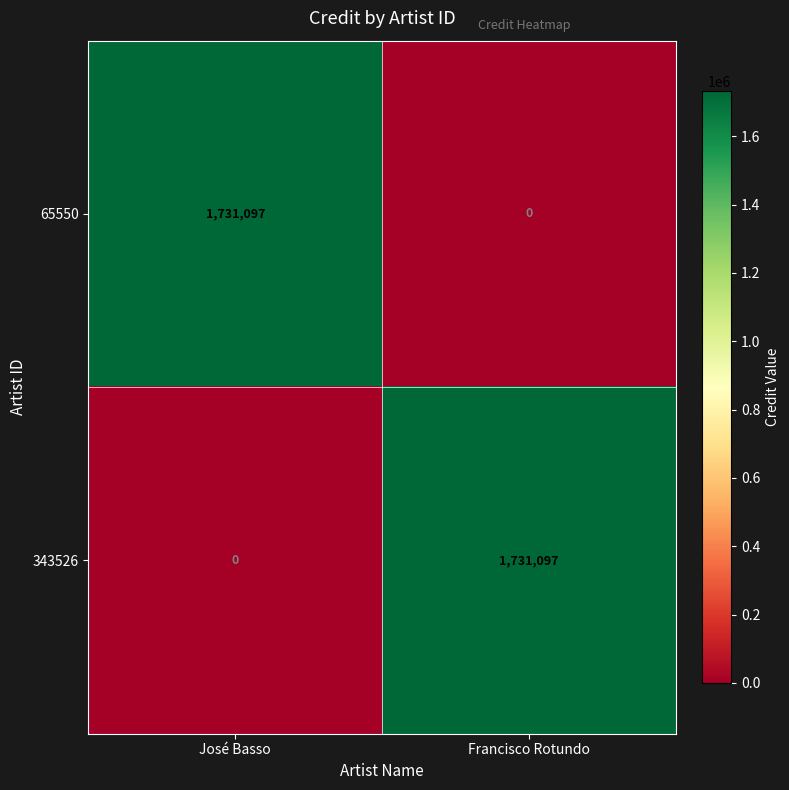

Reading left to right, extract all data points from this chart.

65550: José Basso=1731097	Francisco Rotundo=0
343526: José Basso=0	Francisco Rotundo=1731097